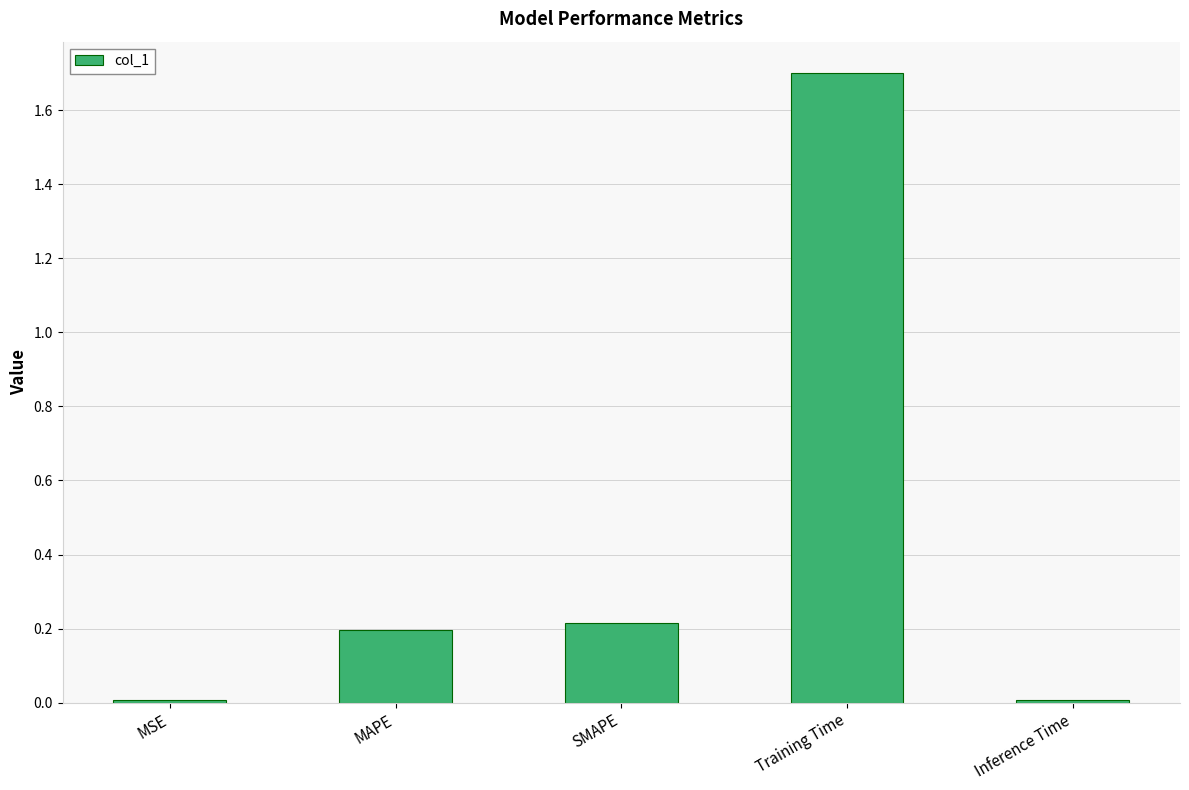

What is the label of the 4th bar from the right?

MAPE